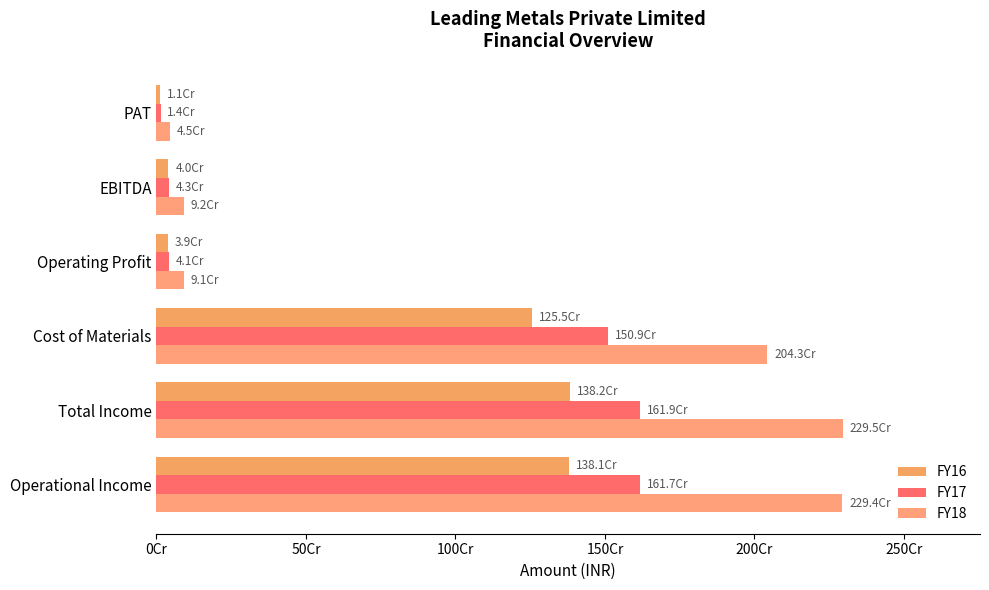

Does the chart contain stacked bars?

No